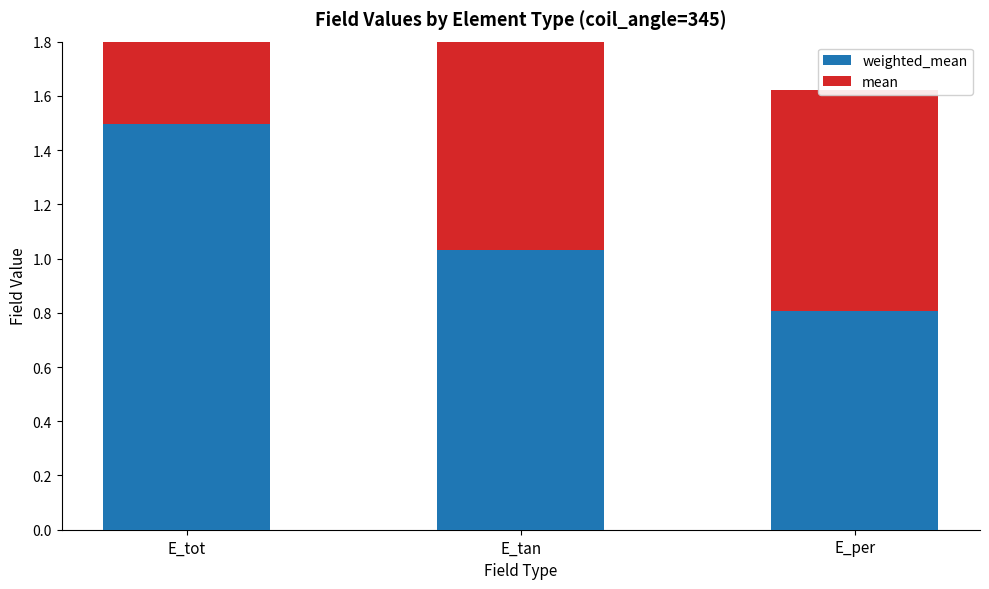

What is the sum of the weighted_mean values at E_tan and E_per?

1.8